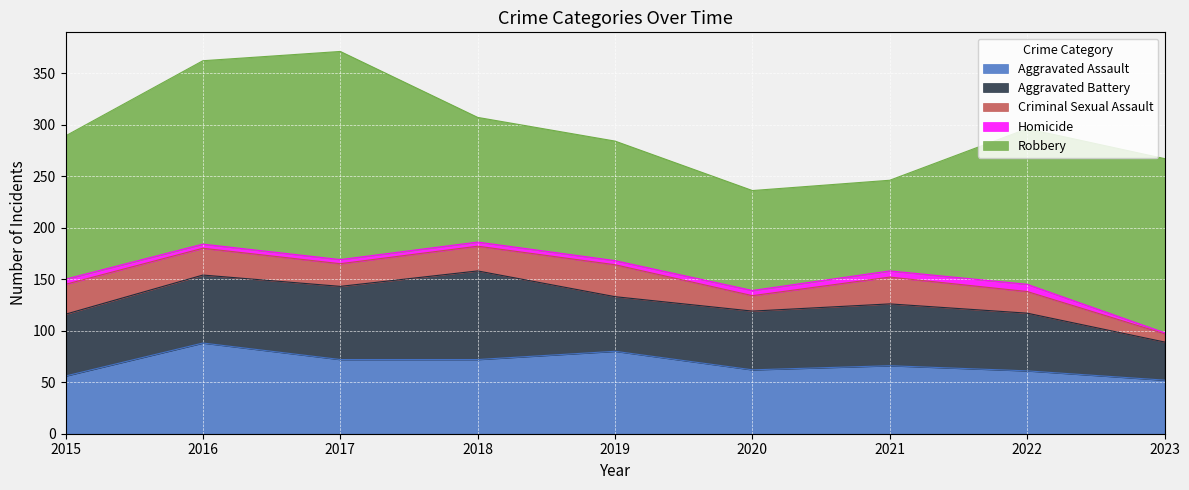

Reading right to left, transcribe all the data shown in this chart.

Aggravated Assault: 52	61	66	62	80	72	72	88	56
Aggravated Battery: 37	56	60	57	53	86	71	66	60
Criminal Sexual Assault: 8	21	26	15	31	24	22	26	29
Homicide: 1	7	6	5	4	4	4	4	5
Robbery: 169	151	88	97	116	121	202	178	139